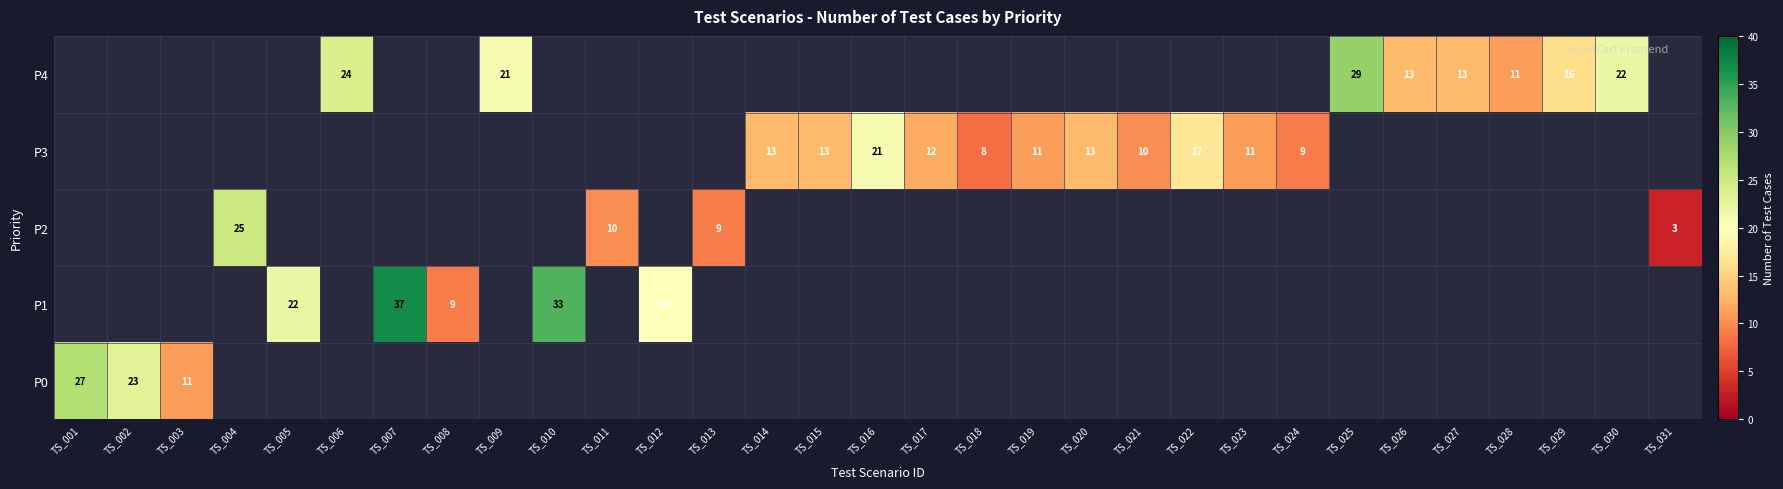

The value of P3 at TS_016 is 7. True or false?

False